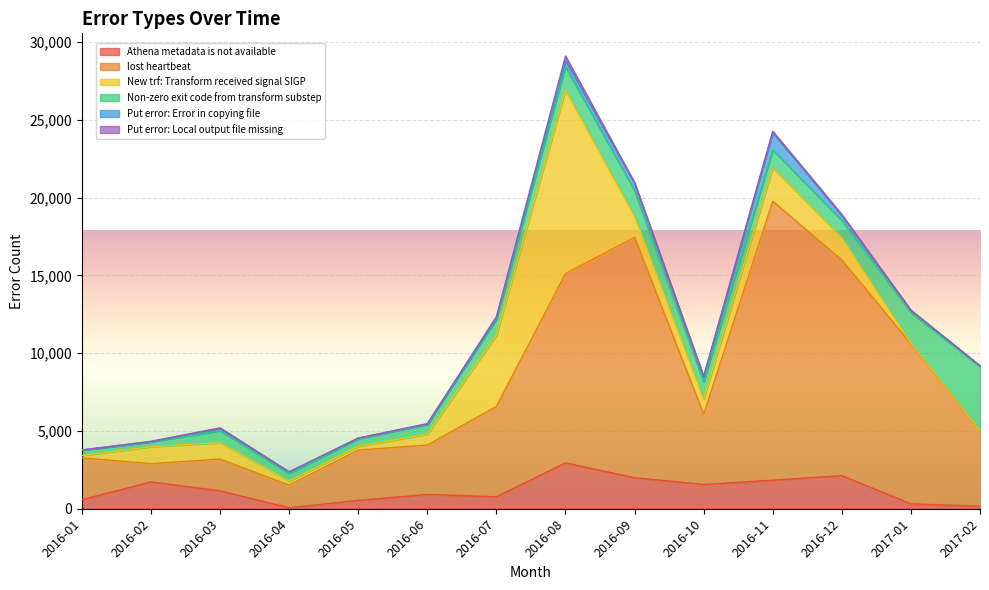

Rank the series by their maximum value, from lowest to highest.

Put error: Local output file missing, Put error: Error in copying file, Athena metadata is not available, Non-zero exit code from transform substep, New trf: Transform received signal SIGP, lost heartbeat